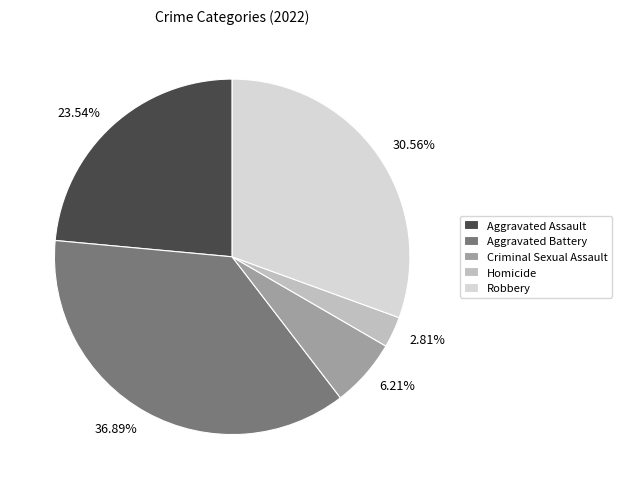

Combined, do Aggravated Battery and Robbery account for over 50%?

Yes